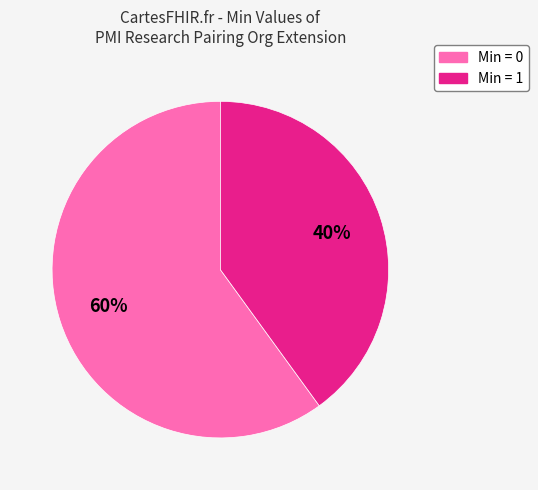

Is there any slice that represents more than half of the pie?

Yes